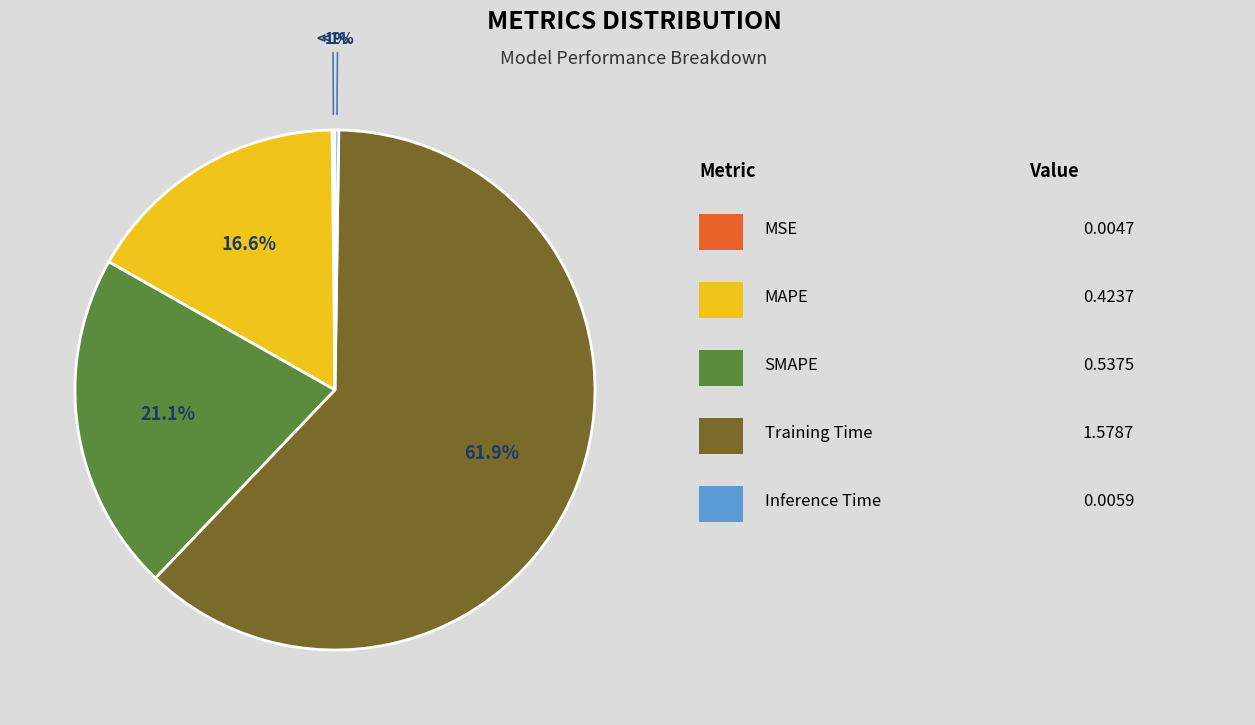

True or false: Inference Time accounts for 8% of the total.

False